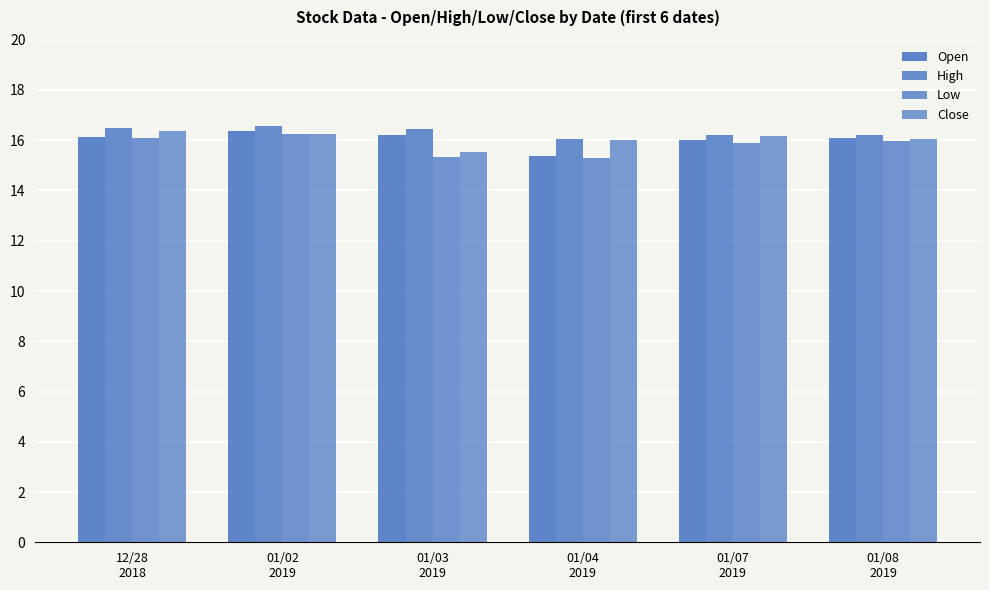

How many bars are there in each group?

4